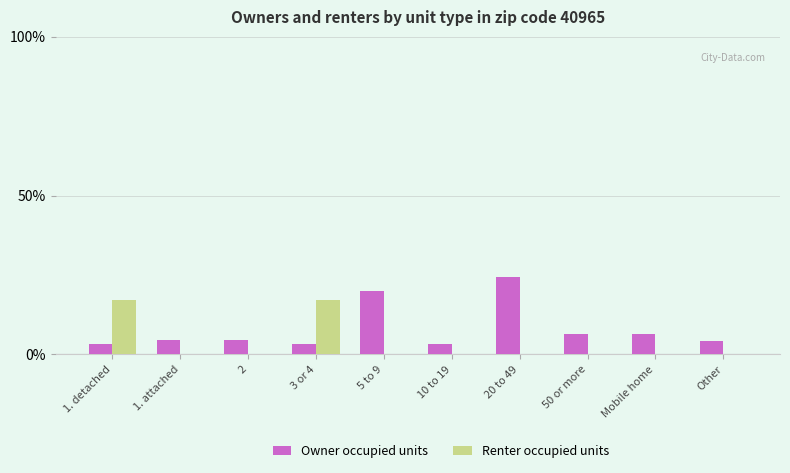

Are the bars horizontal?

No